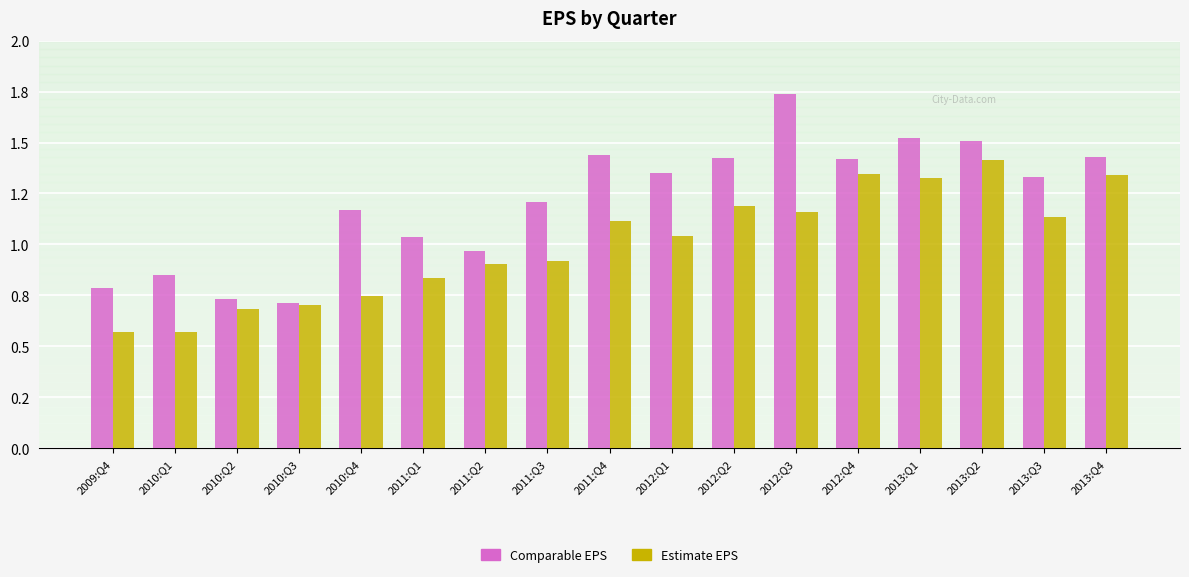

What is the difference between the maximum and minimum values in the Estimate EPS series?

0.8